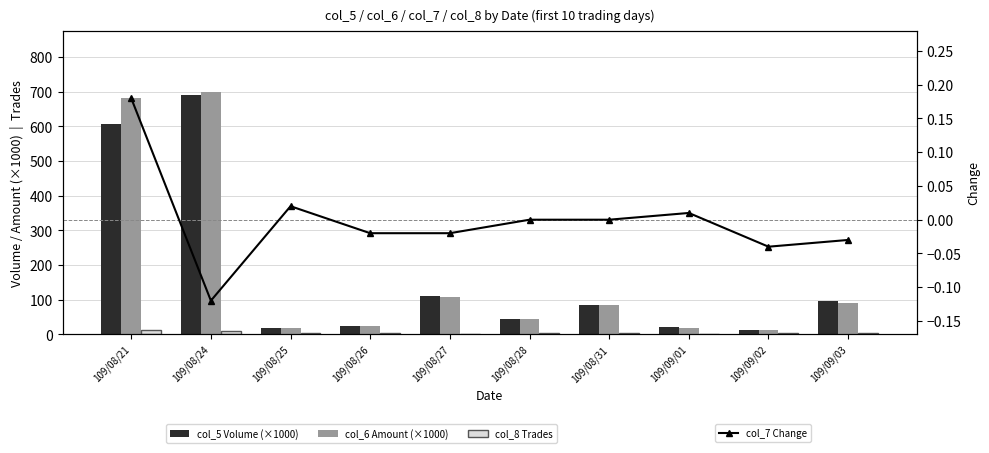

Which series has the largest total across all categories?

col_6 Amount (×1000)